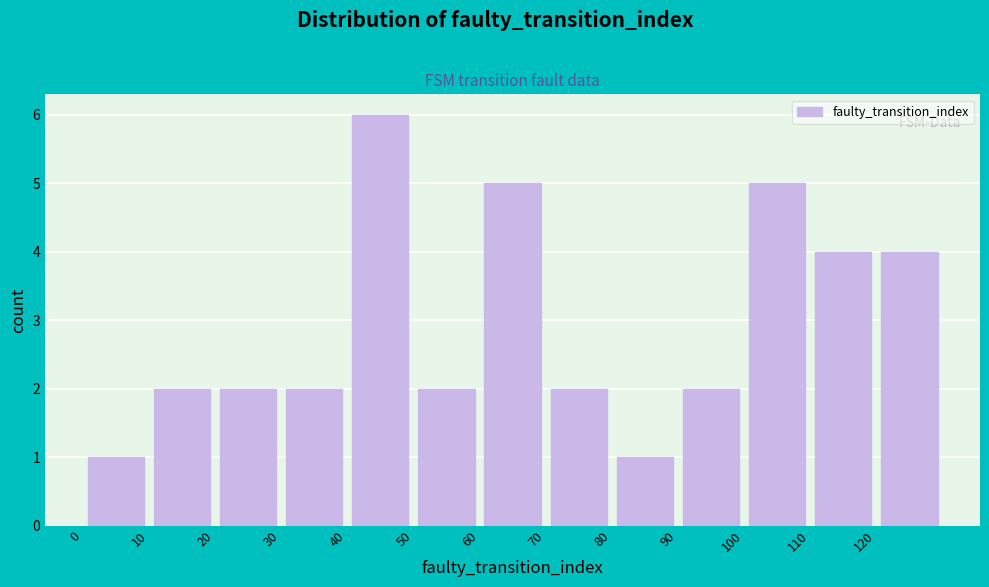

Reading left to right, transcribe this chart: for each bar, give the range it covers on the x-axis and its height. The values are not printed on the chart, so give them approximately, as read against the axis.

0 to 10: 1
10 to 20: 2
20 to 30: 2
30 to 40: 2
40 to 50: 6
50 to 60: 2
60 to 70: 5
70 to 80: 2
80 to 90: 1
90 to 100: 2
100 to 110: 5
110 to 120: 4
120 to 130: 4